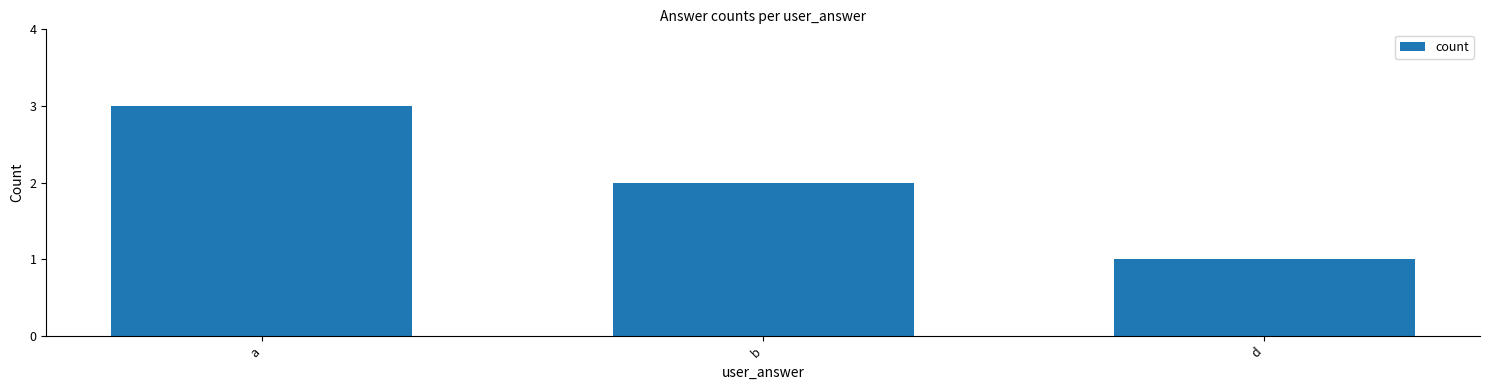

Rank the categories by value from highest to lowest.

a, b, d